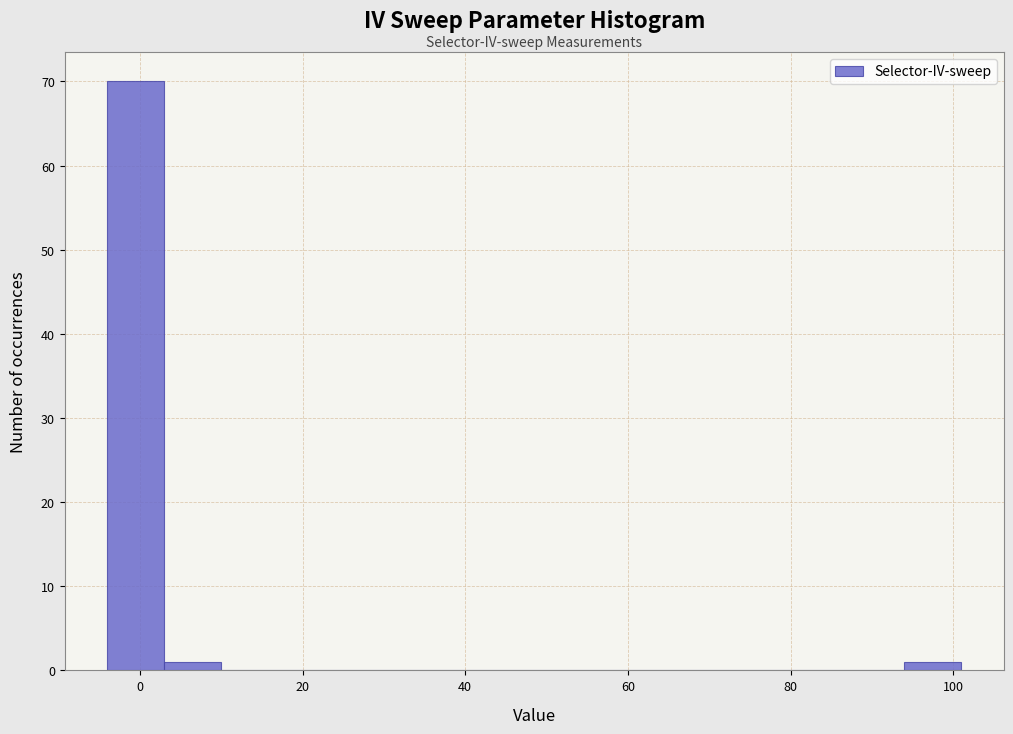

Around what value on the x-axis is the tallest bar? Give the approximate position of its centre, as read against the axis.

0